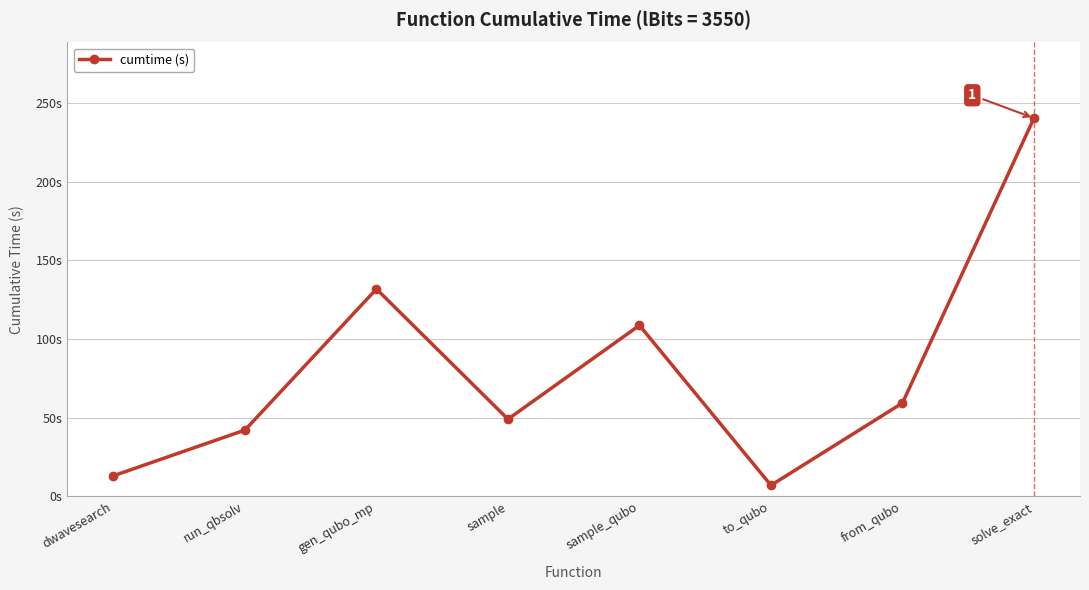

Reading left to right, list all the values displayed in this chart.

dwavesearch=13.0	run_qbsolv=42.1	gen_qubo_mp=131.8	sample=49.0	sample_qubo=108.7	to_qubo=6.9	from_qubo=59.3	solve_exact=240.5